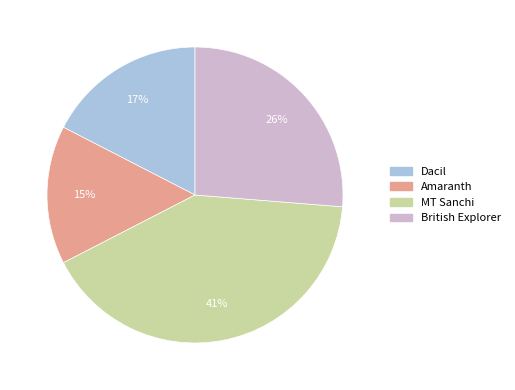

Combined, do MT Sanchi and Dacil account for over 50%?

Yes